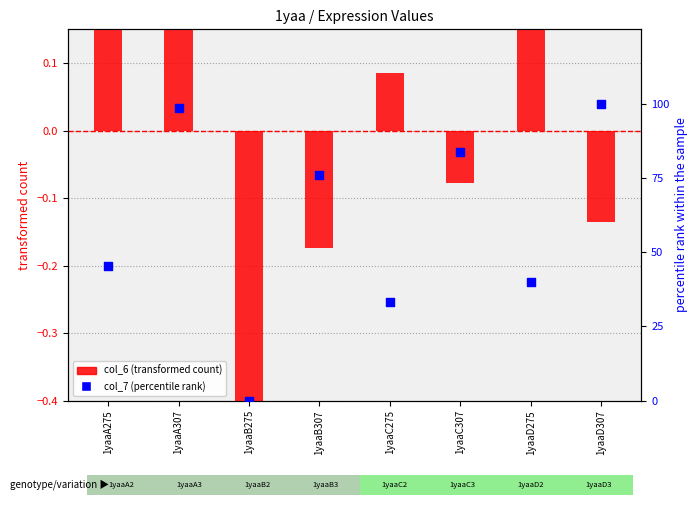

Which series contains the highest Y value?

col_7 (percentile rank)